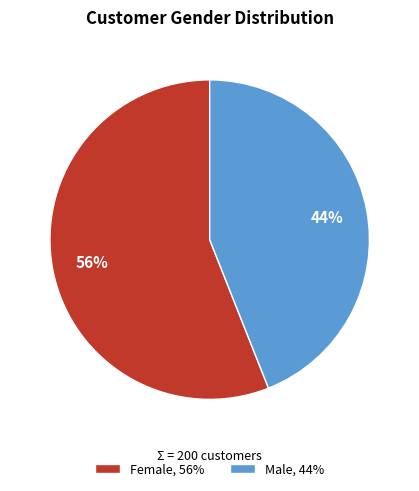

Do Female, 56% and Male, 44% together represent more than half of the pie?

Yes